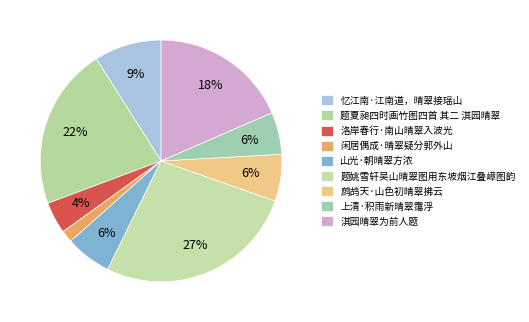

Count the number of slices in the pie.

9